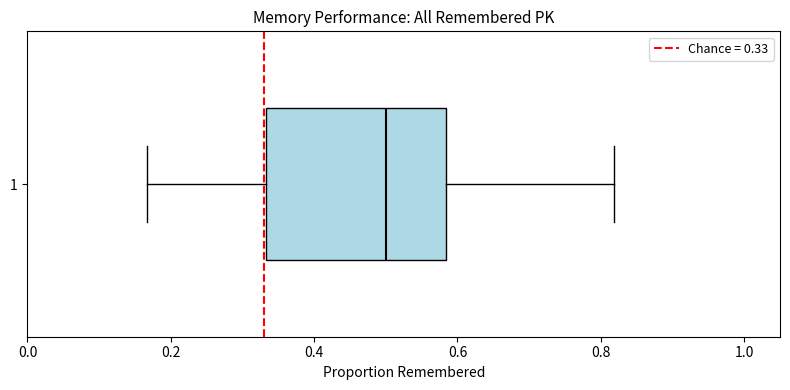

Read this box plot against the x-axis: the position of the median line, the range covered by the box, and the ends of both whiskers. The values are not printed on the chart, so give them approximately, as read against the axis.

median 0.50, box 0.34 to 0.58, whiskers 0.16 to 0.82